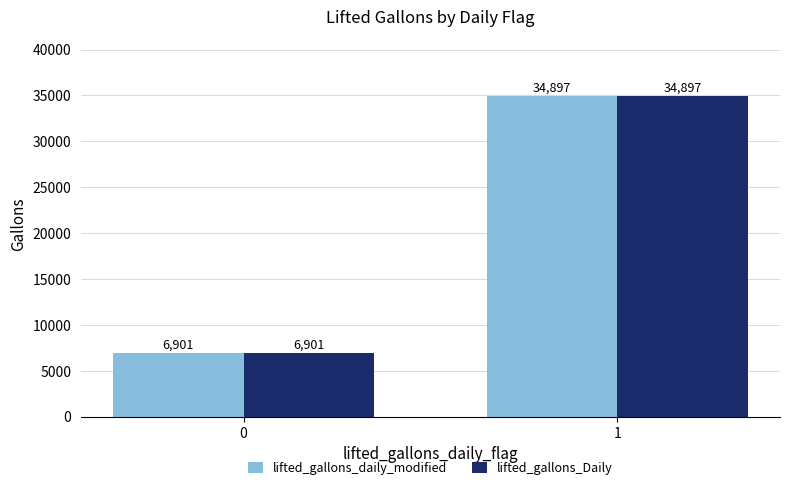

What is the difference between the lifted_gallons_Daily values at 0 and 1?

27996